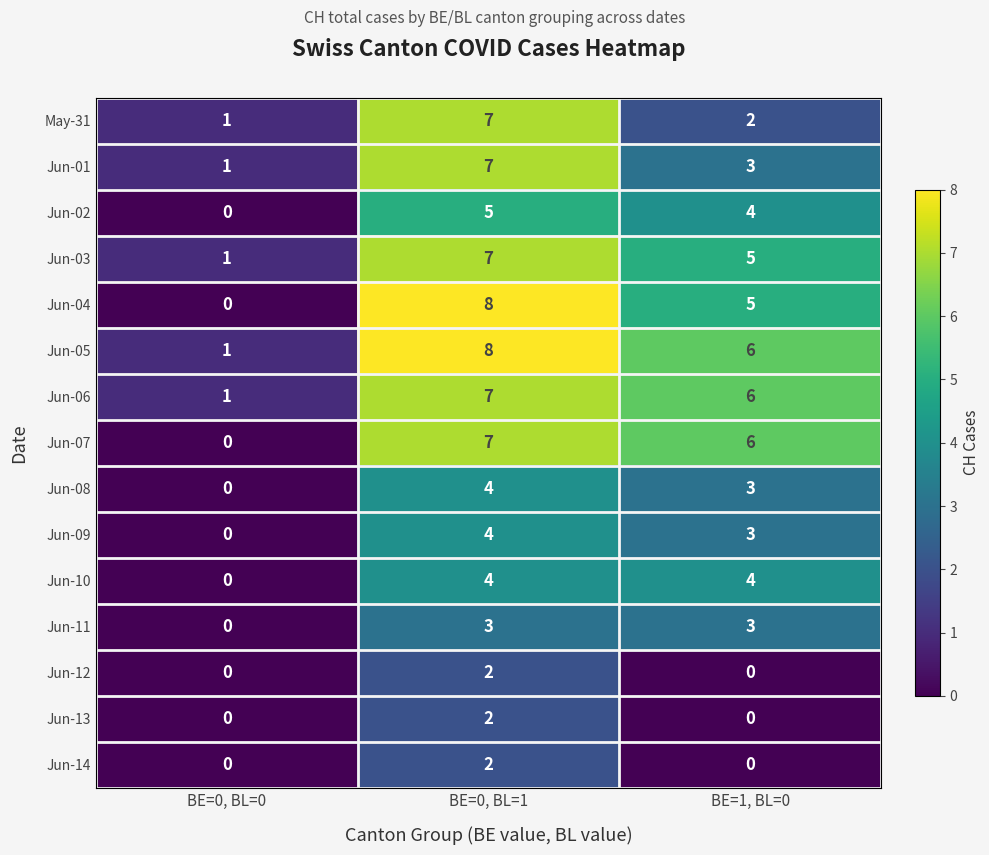

How many Jun-03 values are between 1 and 7?

3